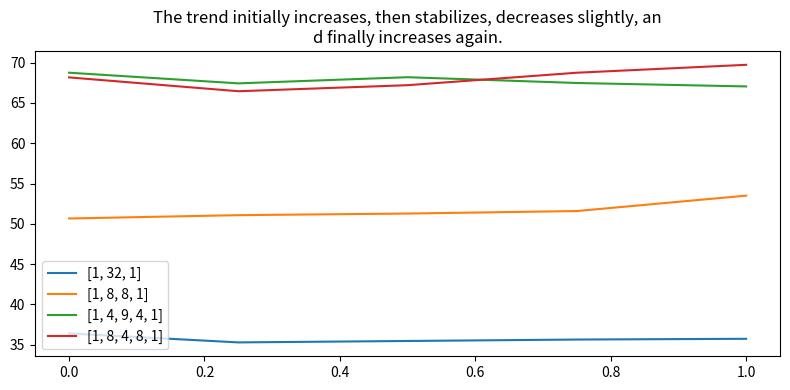

Is this an area chart (filled region under the line)?

No